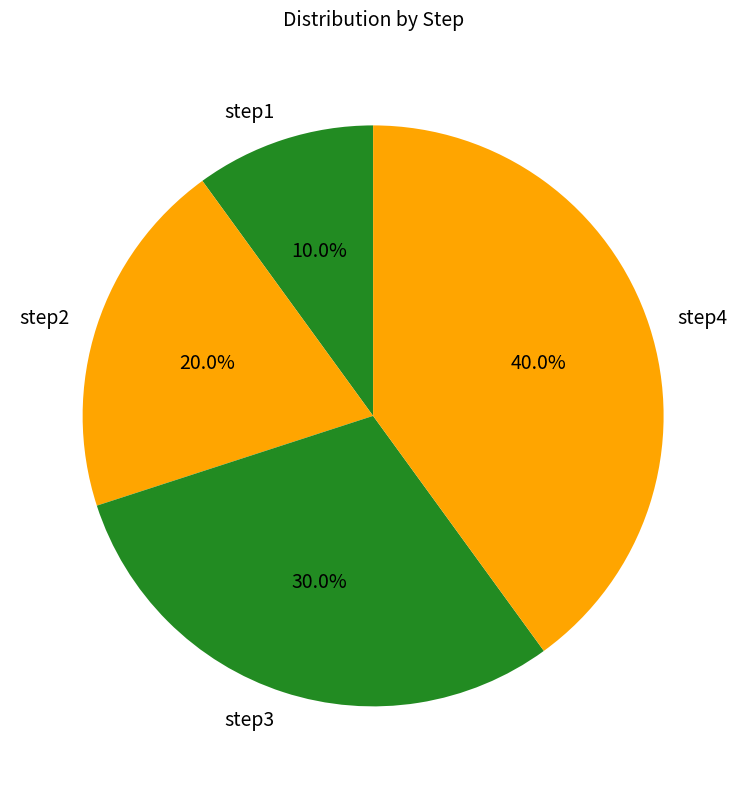

What portion of the pie excludes step3?

70.0%